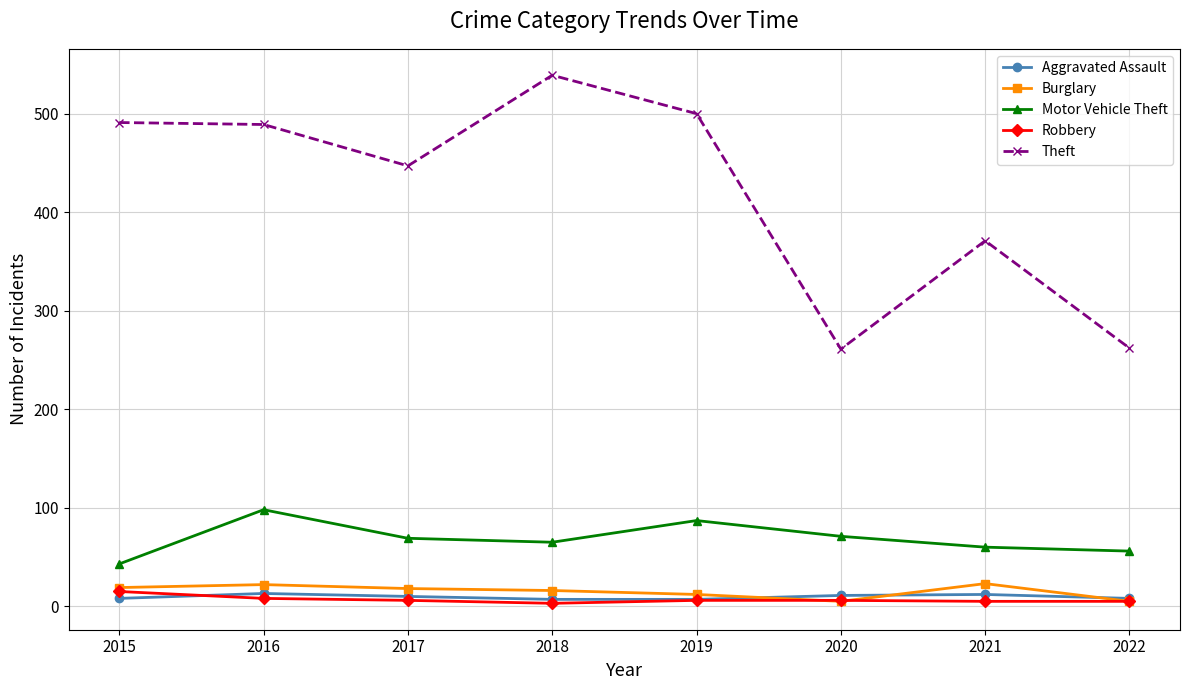

True or false: Aggravated Assault has more than 0 interior local peaks.

True